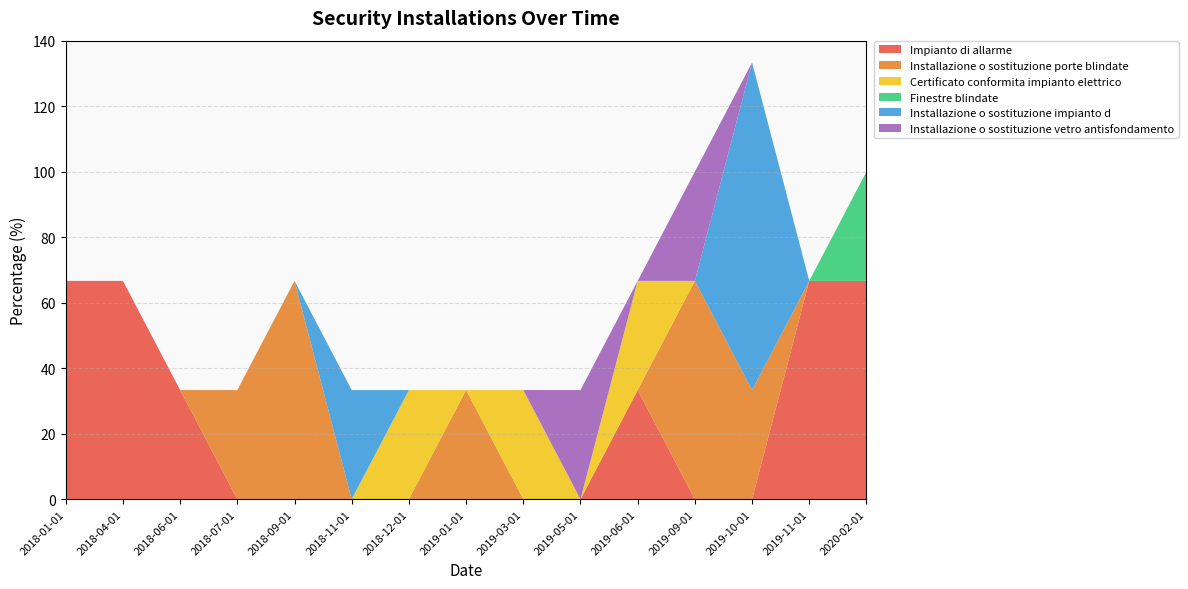

Reading left to right, extract all data points from this chart.

Impianto di allarme: 66.7	66.7	33.3	0.0	0.0	0.0	0.0	0.0	0.0	0.0	33.3	0.0	0.0	66.7	66.7
Installazione o sostituzione porte blindate: 0.0	0.0	0.0	33.3	66.7	0.0	0.0	33.3	0.0	0.0	0.0	66.7	33.3	0.0	0.0
Certificato conformita impianto elettrico: 0.0	0.0	0.0	0.0	0.0	0.0	33.3	0.0	33.3	0.0	33.3	0.0	0.0	0.0	0.0
Finestre blindate: 0.0	0.0	0.0	0.0	0.0	0.0	0.0	0.0	0.0	0.0	0.0	0.0	0.0	0.0	33.3
Installazione o sostituzione impianto d: 0.0	0.0	0.0	0.0	0.0	33.3	0.0	0.0	0.0	0.0	0.0	0.0	100.0	0.0	0.0
Installazione o sostituzione vetro antisfondamento: 0.0	0.0	0.0	0.0	0.0	0.0	0.0	0.0	0.0	33.3	0.0	33.3	0.0	0.0	0.0